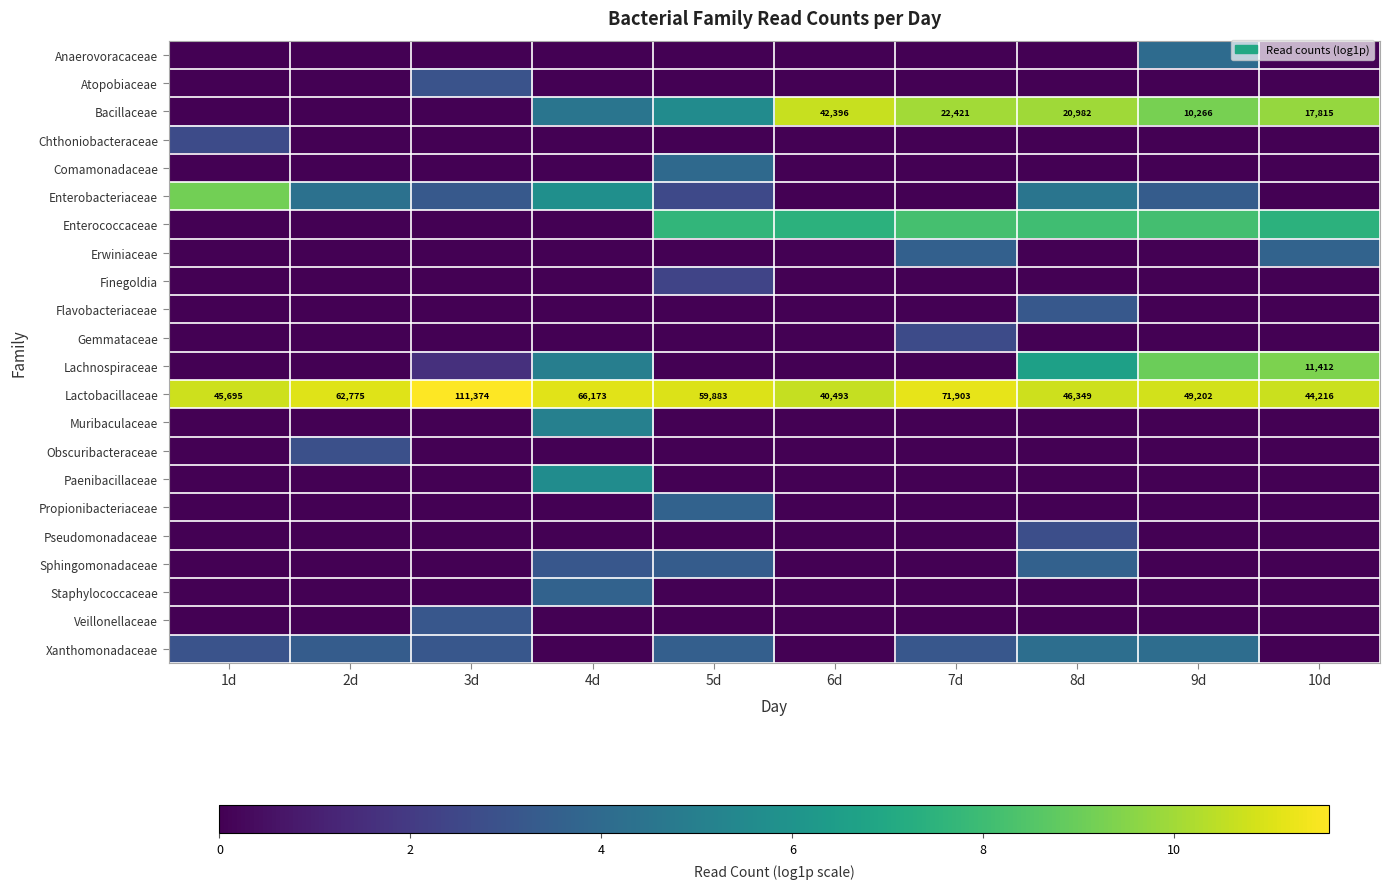

How many Comamonadaceae values are between 0 and 1?

9